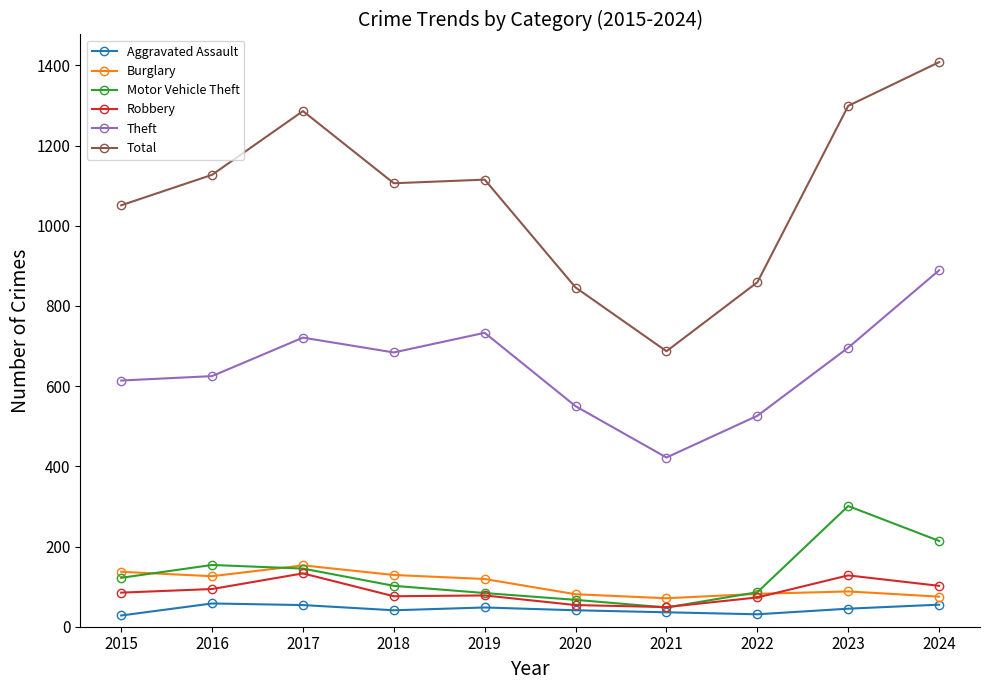

Between 2018 and 2022, which series saw the biggest shift?

Total